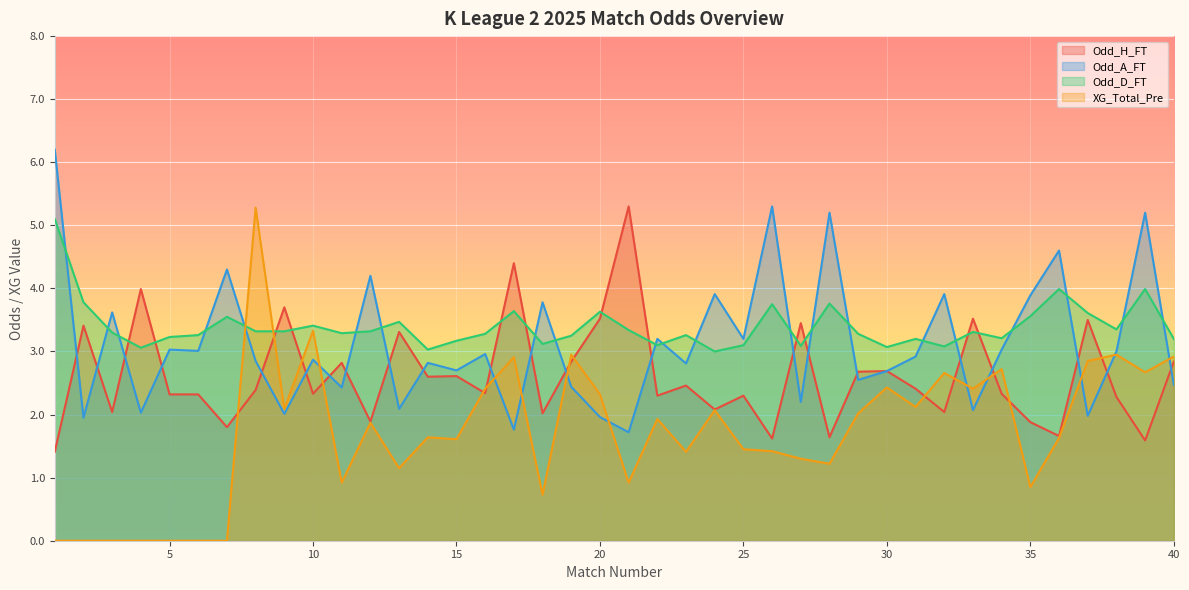

What is the sum of all Odd_D_FT values?

135.8